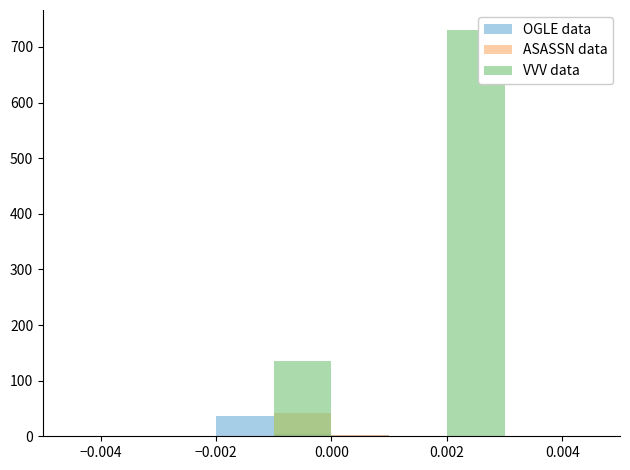

What is the highest value of the ASASSN data series?

41.2